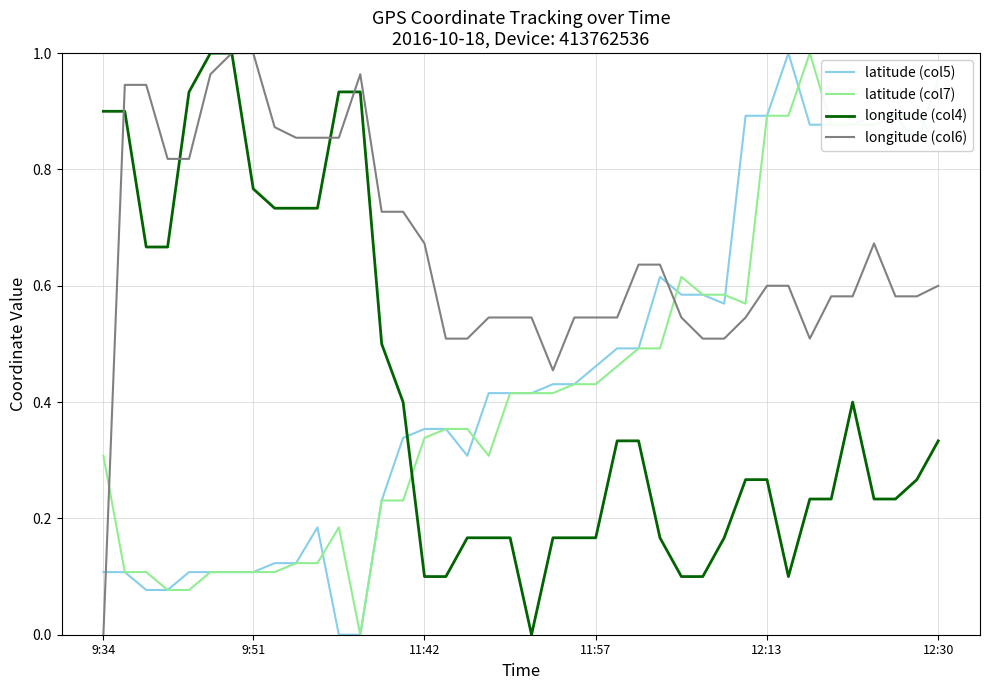

Count the number of categories in the chart.

40